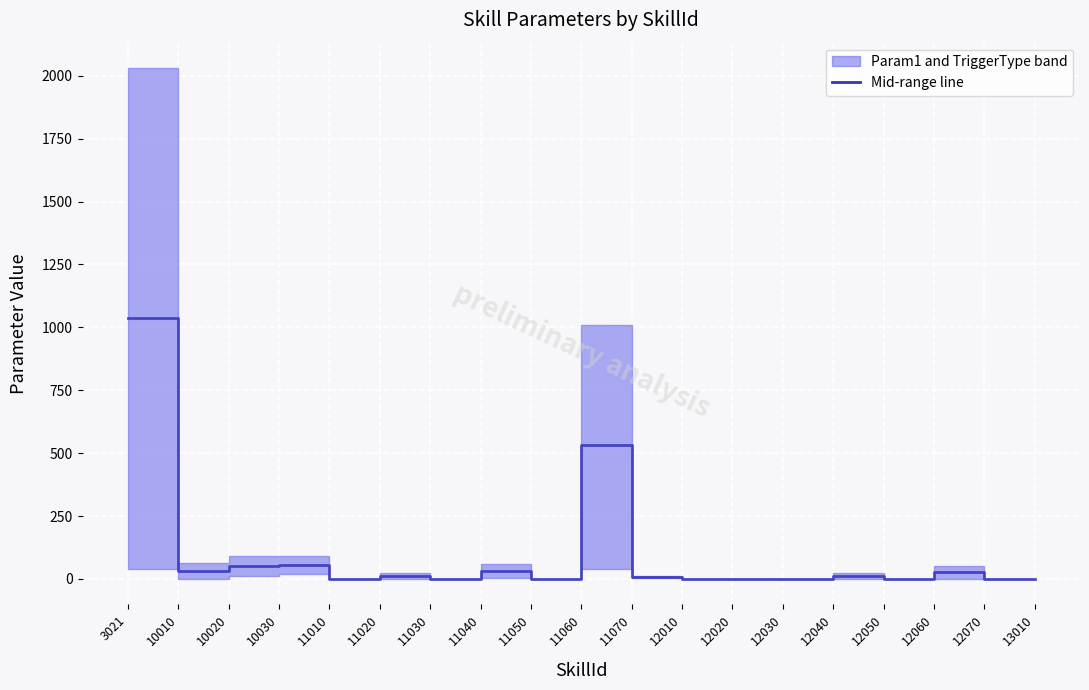

List the labels in order of value, largest first.

3021, 11060, 10030, 10020, 10010, 11040, 12060, 11020, 12040, 11070, 11010, 11030, 11050, 12010, 12020, 12030, 12050, 12070, 13010